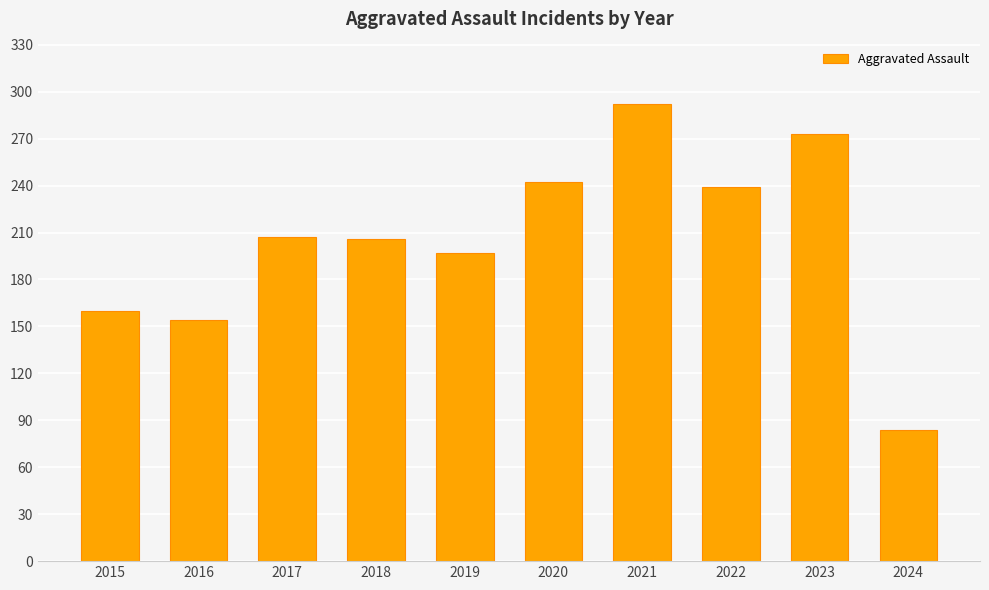

At which category does the chart reach its peak across all series?

2021